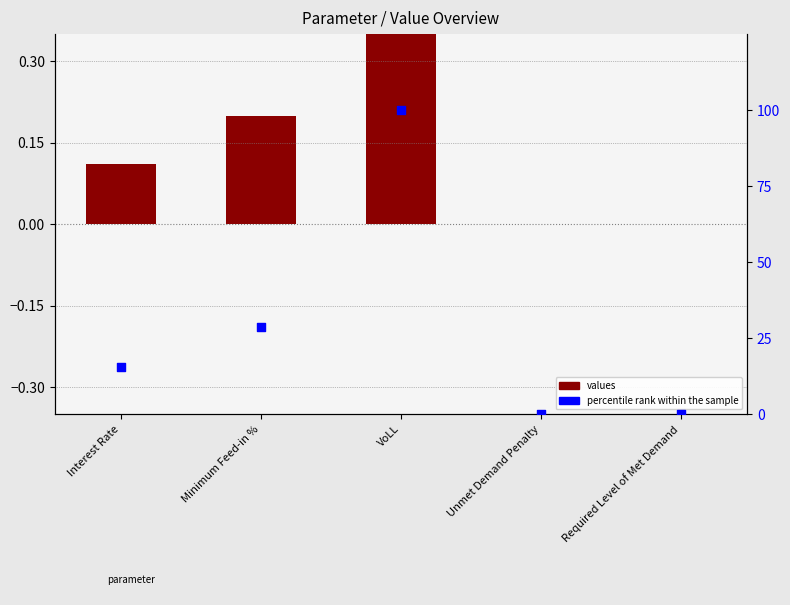

Which series has the widest spread of Y values?

percentile rank within the sample